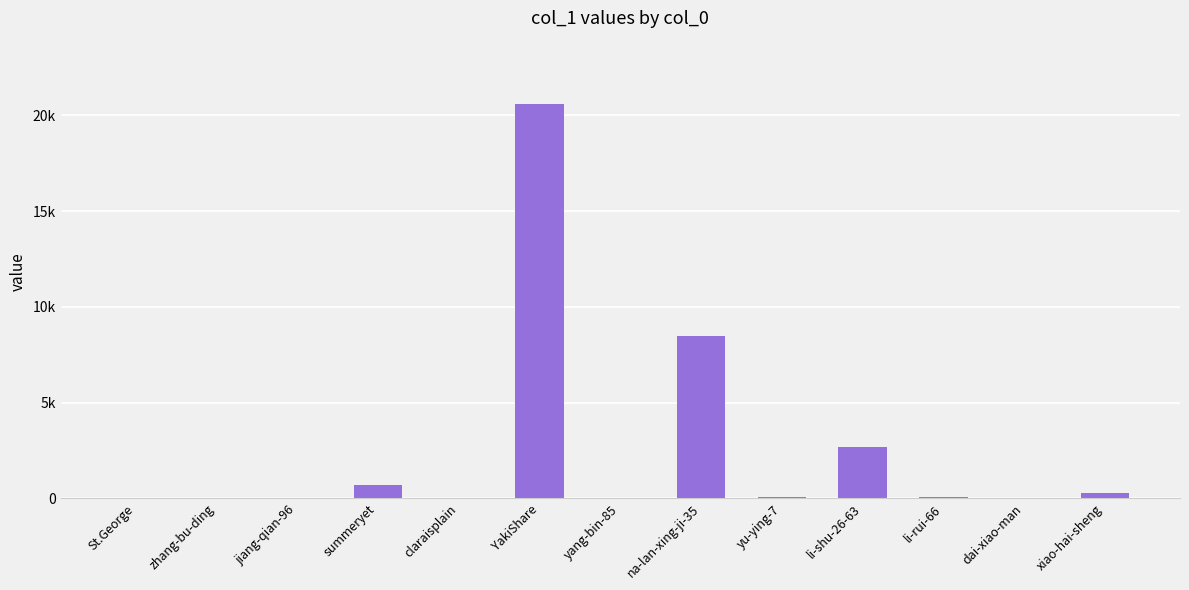

Rank the categories by value from highest to lowest.

YakiShare, na-lan-xing-ji-35, li-shu-26-63, summeryet, xiao-hai-sheng, li-rui-66, yu-ying-7, claraisplain, dai-xiao-man, jiang-qian-96, yang-bin-85, zhang-bu-ding, St.George